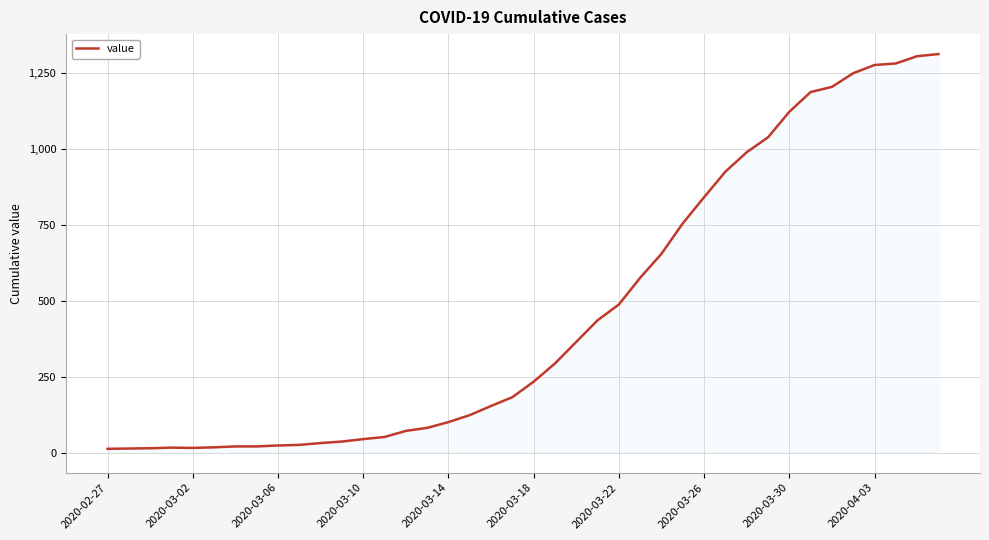

What is the maximum value shown in the chart?

1312